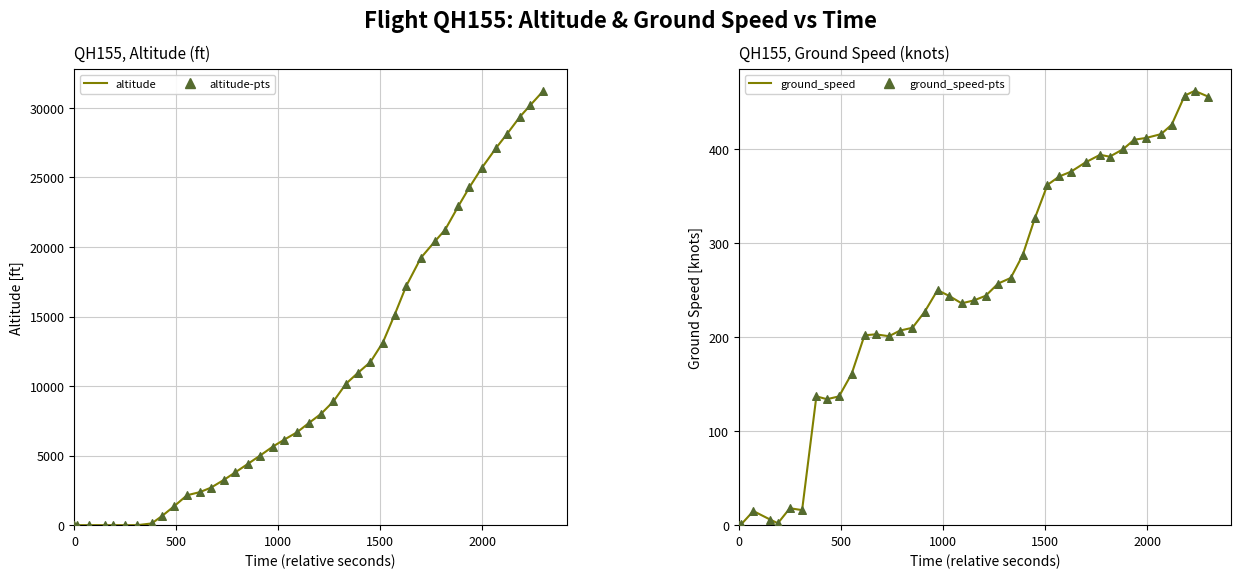

Which series has the largest total across all categories?

altitude